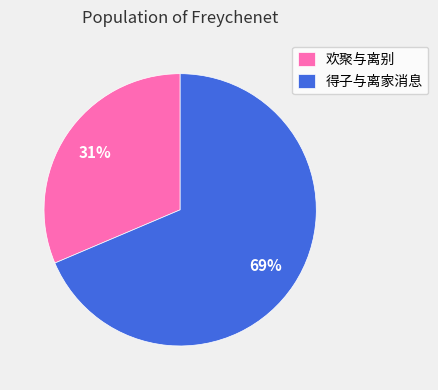

What is the ratio of the value at 得子与离家消息 to the value at 欢聚与离别?

2.2